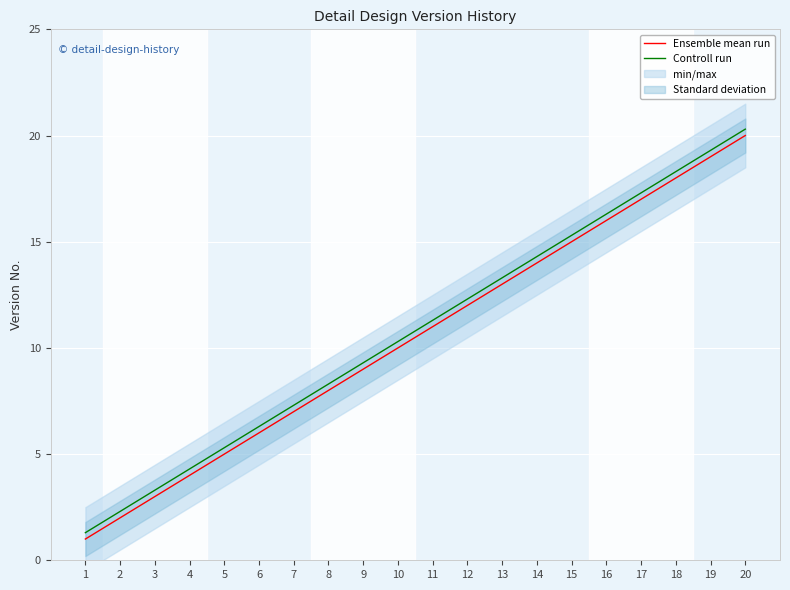

Rank the categories by Ensemble mean run value from lowest to highest.

1, 2, 3, 4, 5, 6, 7, 8, 9, 10, 11, 12, 13, 14, 15, 16, 17, 18, 19, 20